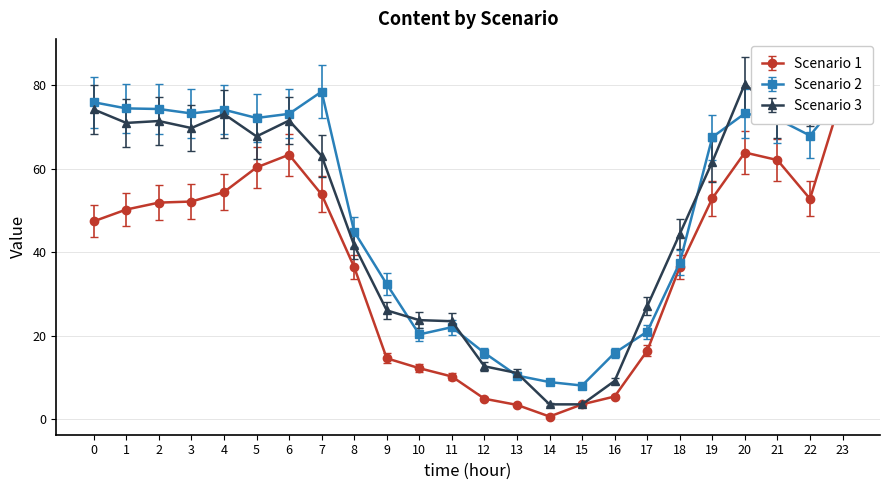

What is the difference between the highest and lowest values at 17?

12.9